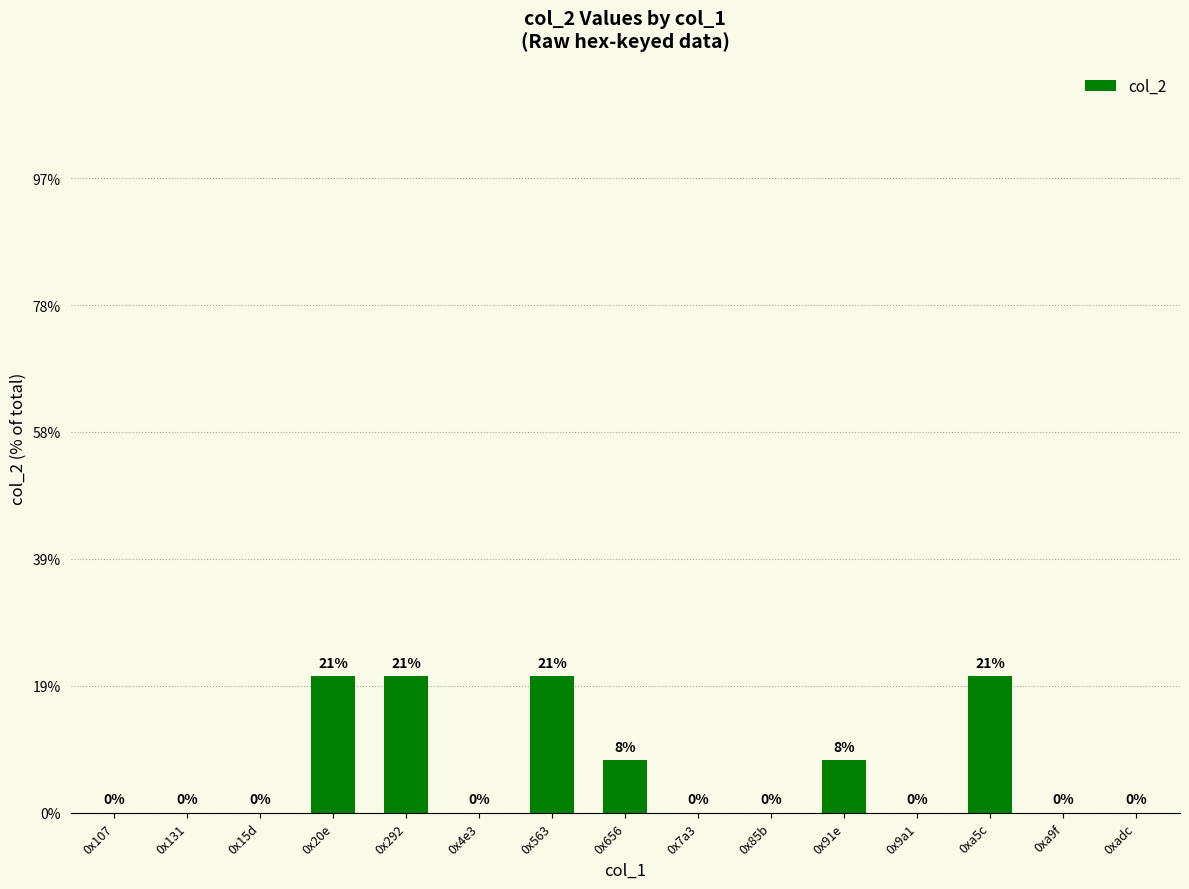

What position from the right is 0x131?

14